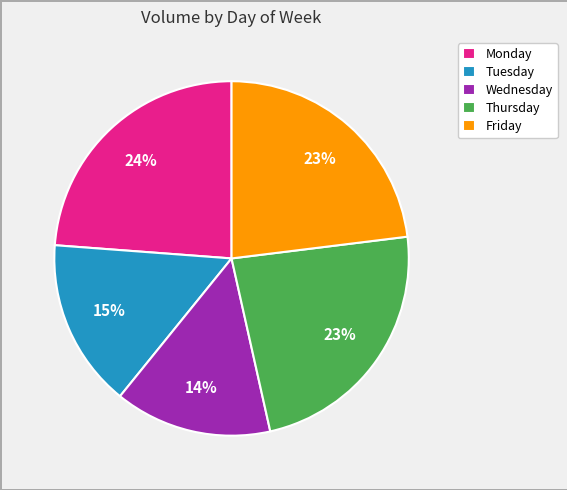

Between Wednesday and Friday, which is larger?

Friday